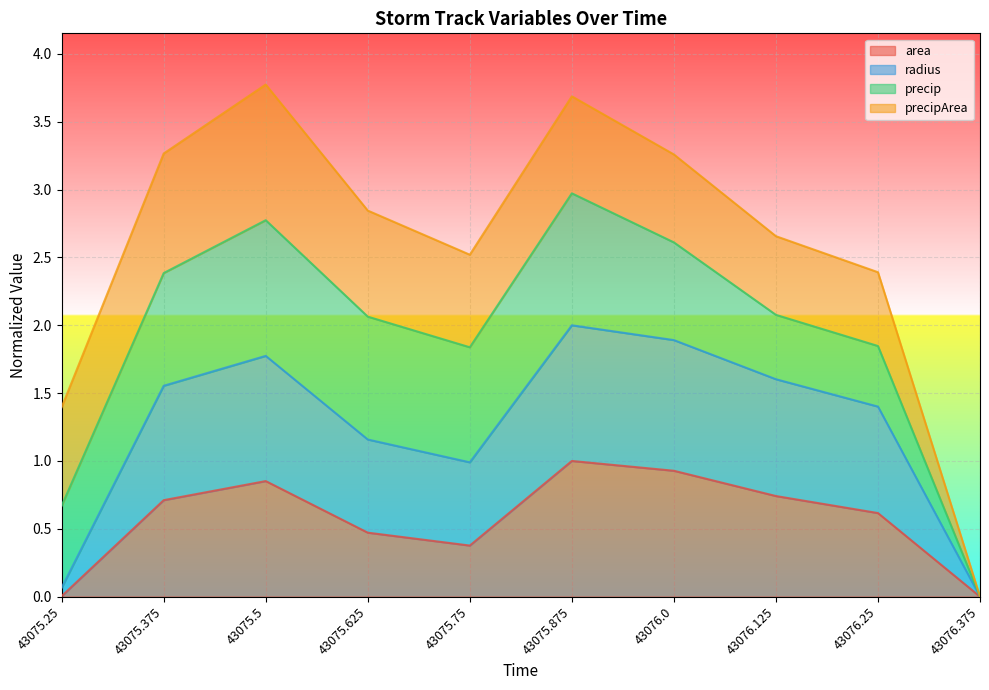

The value of area at 43076.125 is 0.7. True or false?

True